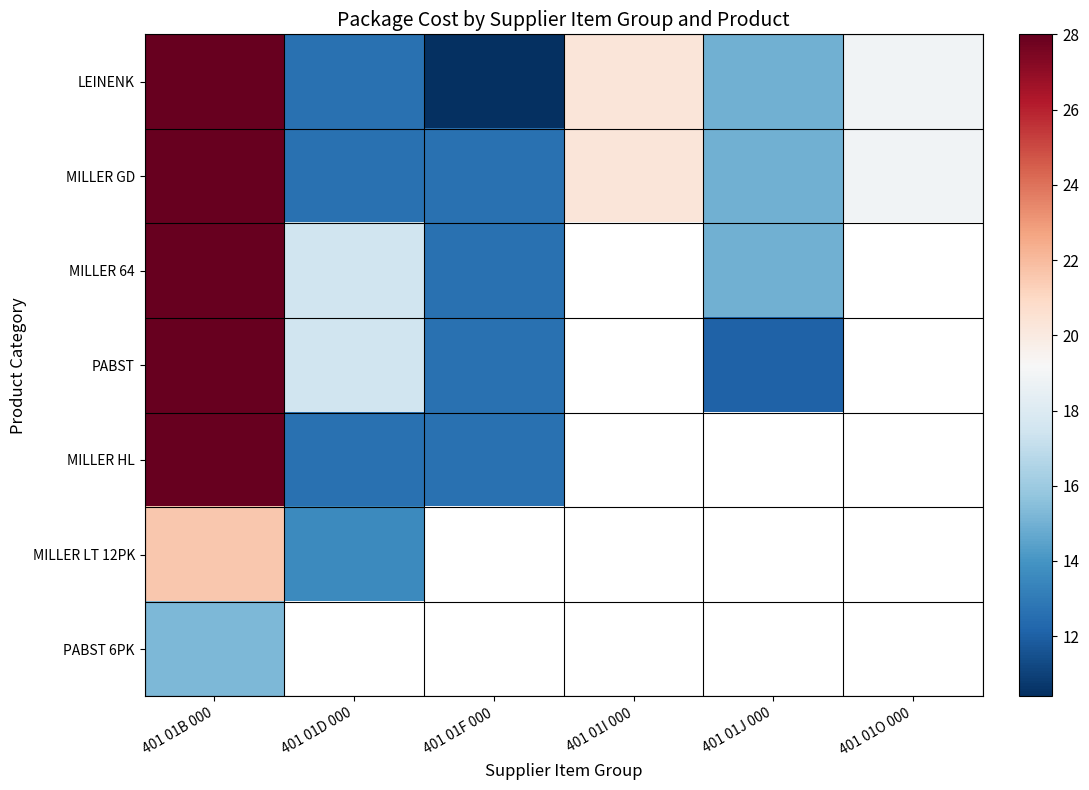

Where is PABST nearest to the value 20?

401 01D 000